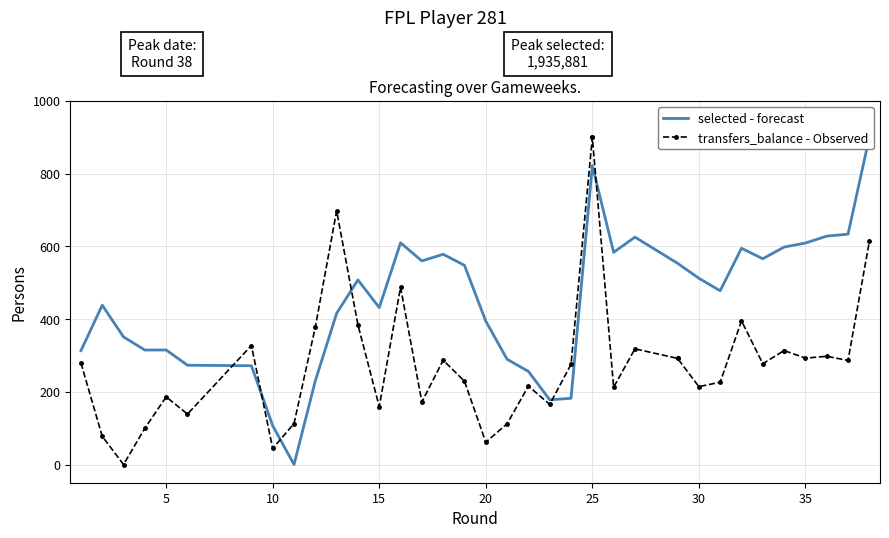

Which series has the largest range (max minus min)?

selected - forecast